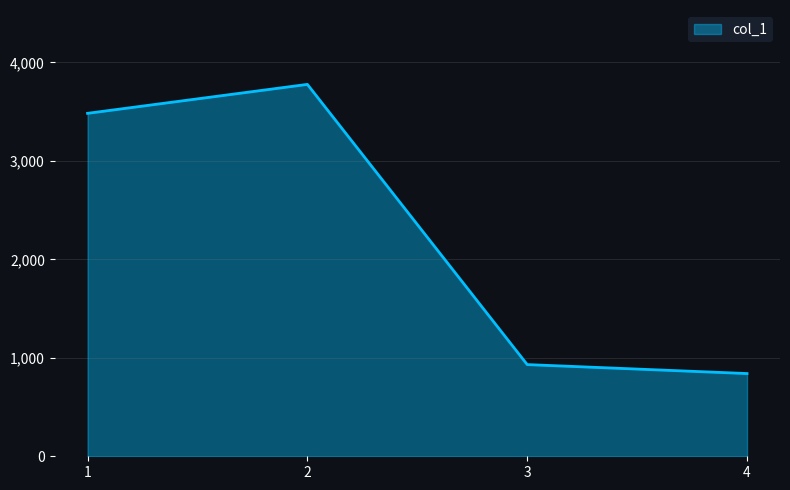

What is the smallest value displayed?

840